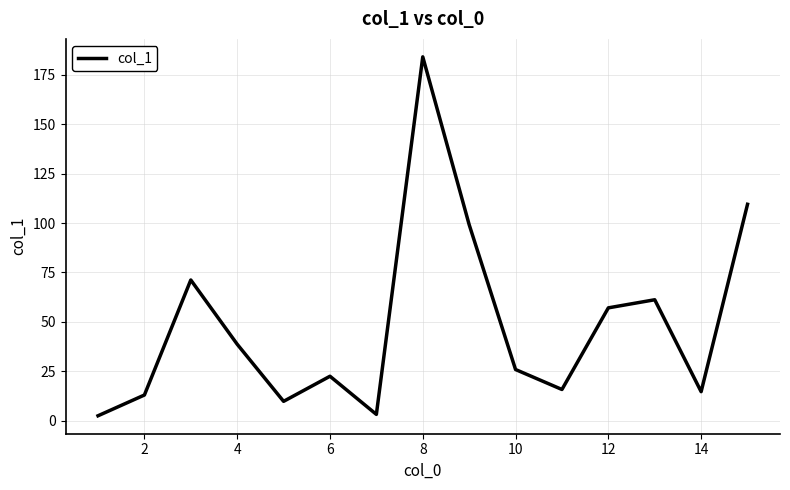

What is the maximum value shown in the chart?

184.1